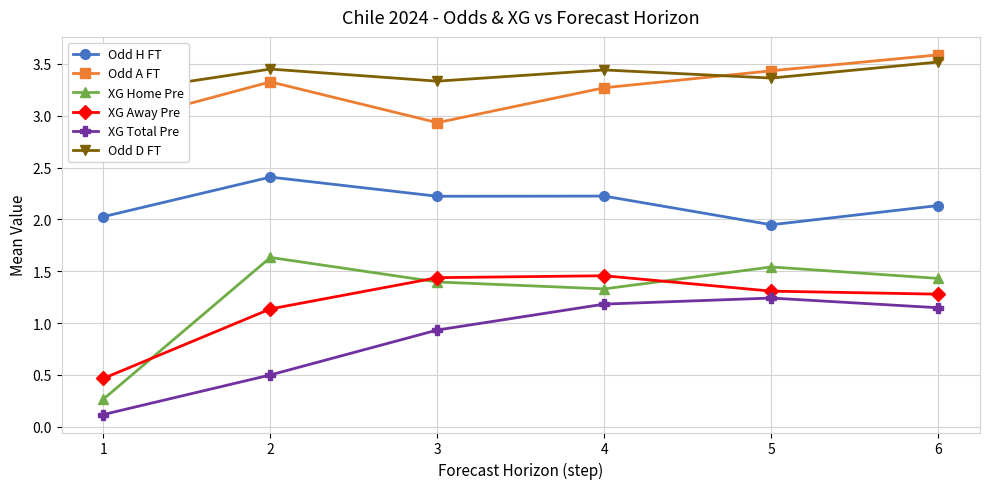

How many data points in XG Total Pre are less than 1?

3